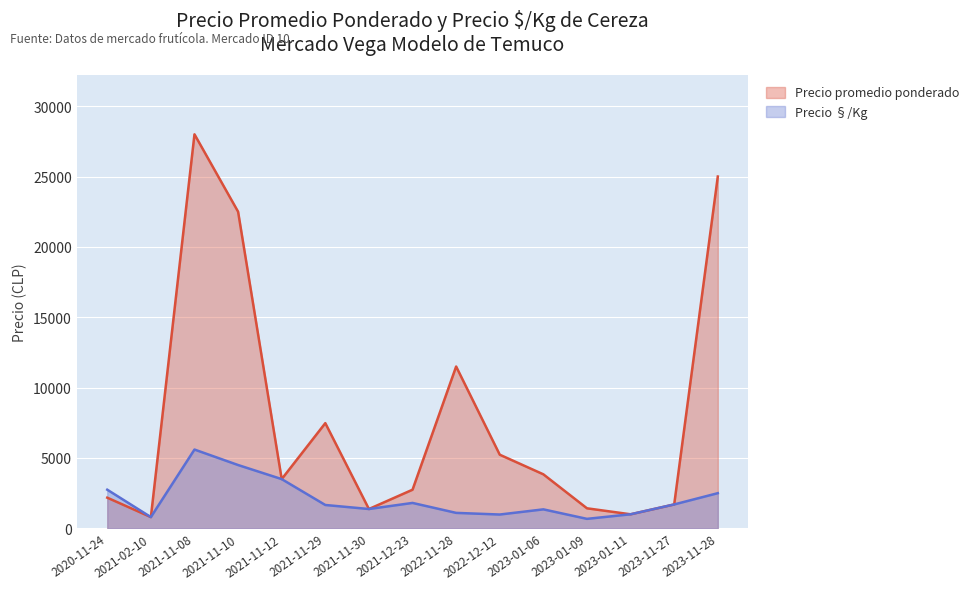

At which category is the sum across all series the highest?

2021-11-08